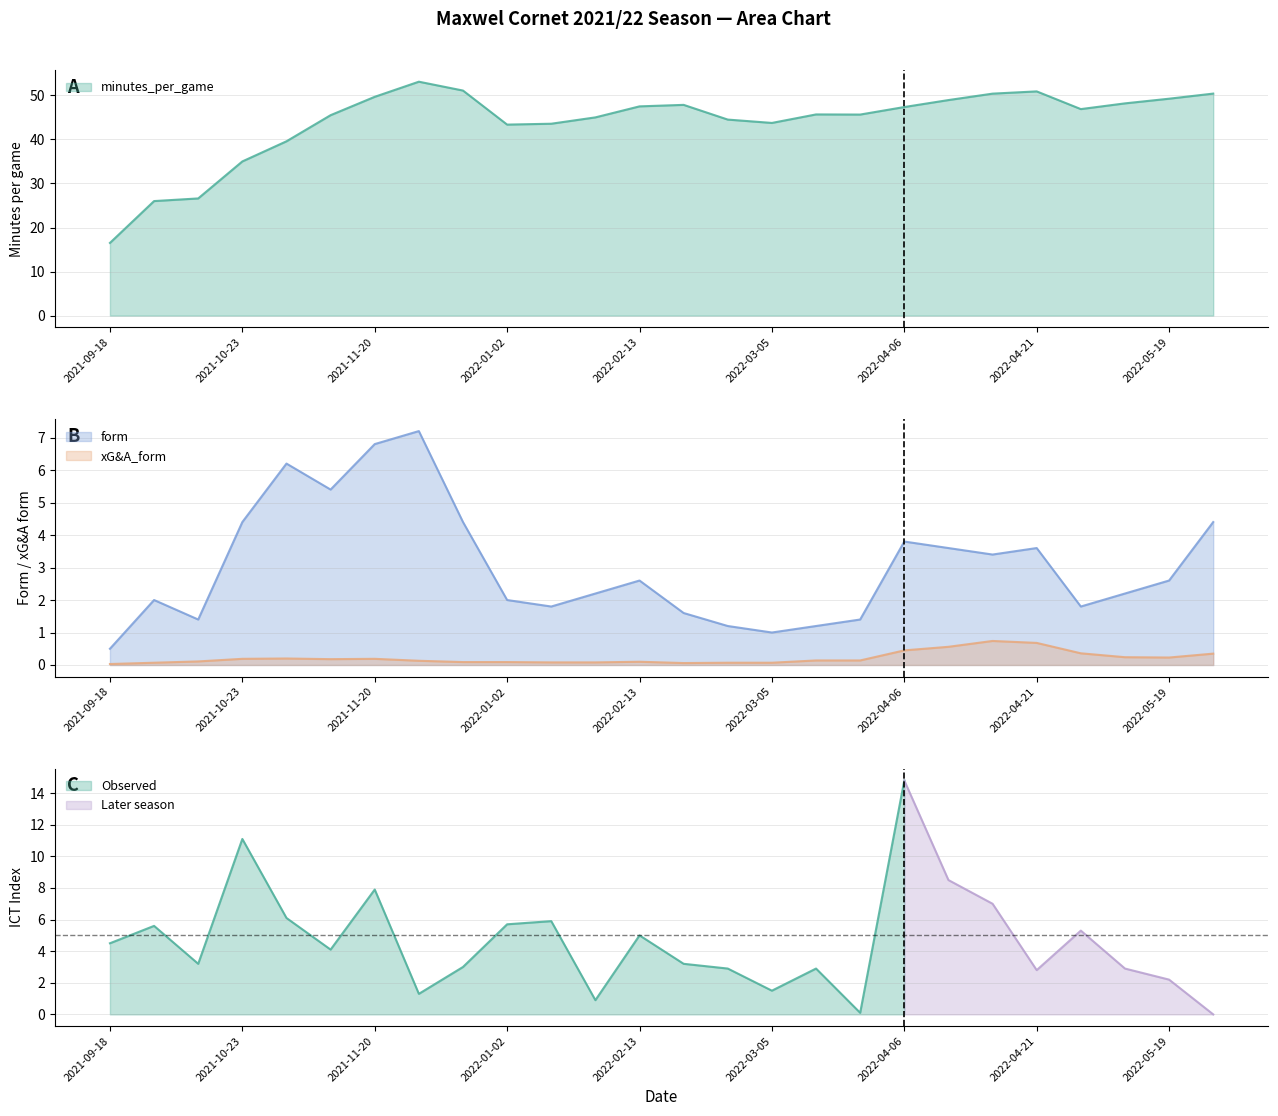

Where is the first local maximum for xG&A_form?

2021-10-30